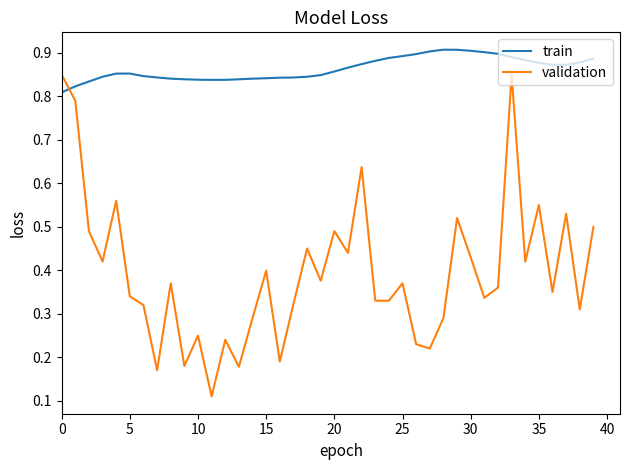

Does the chart display data point markers on the line(s)?

No